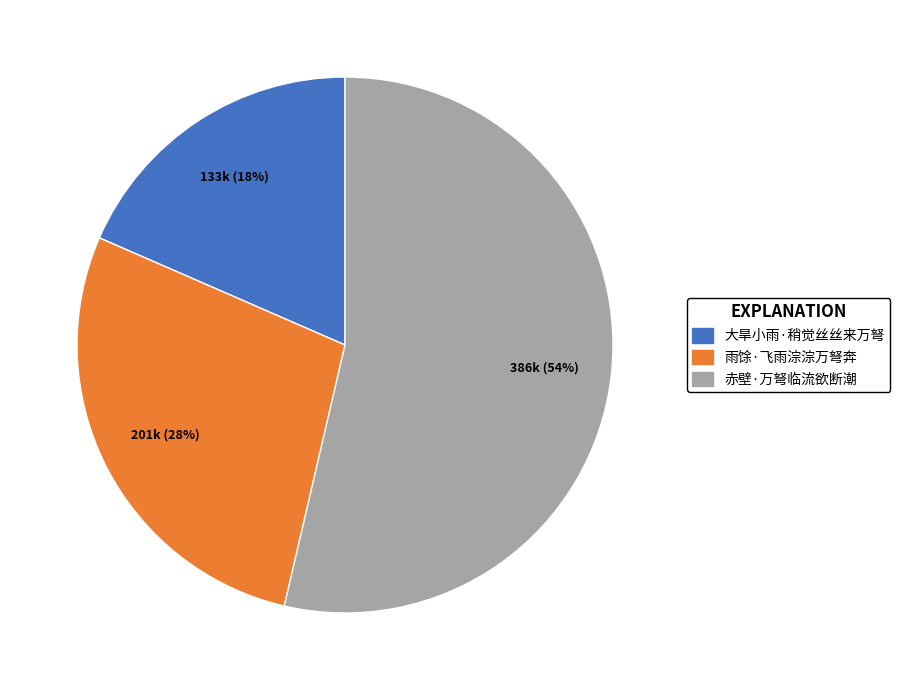

The 大旱小雨·稍觉丝丝来万弩 slice represents 18% of the pie. True or false?

True